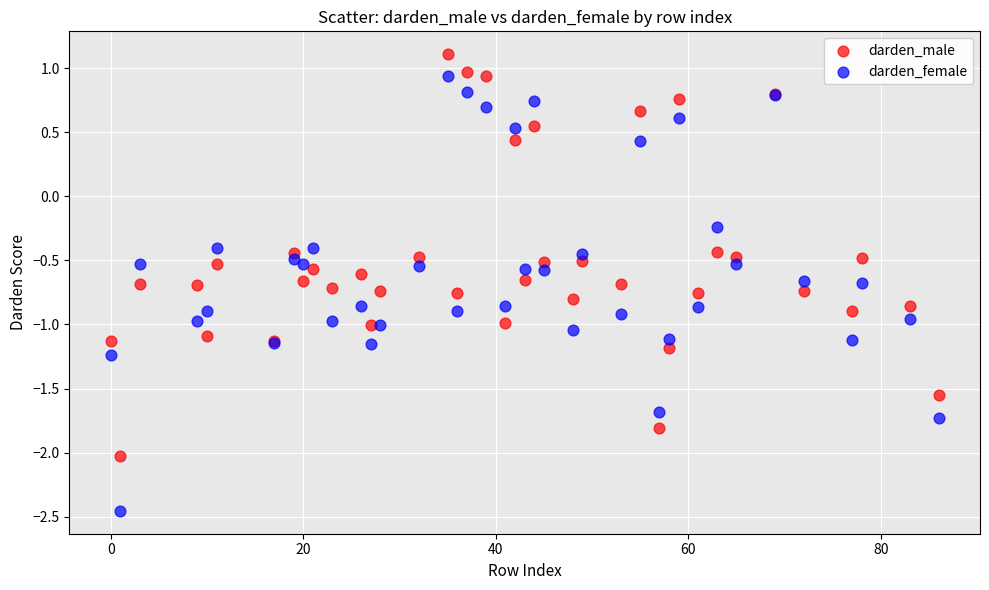

Which series reaches the minimum Y coordinate?

darden_female